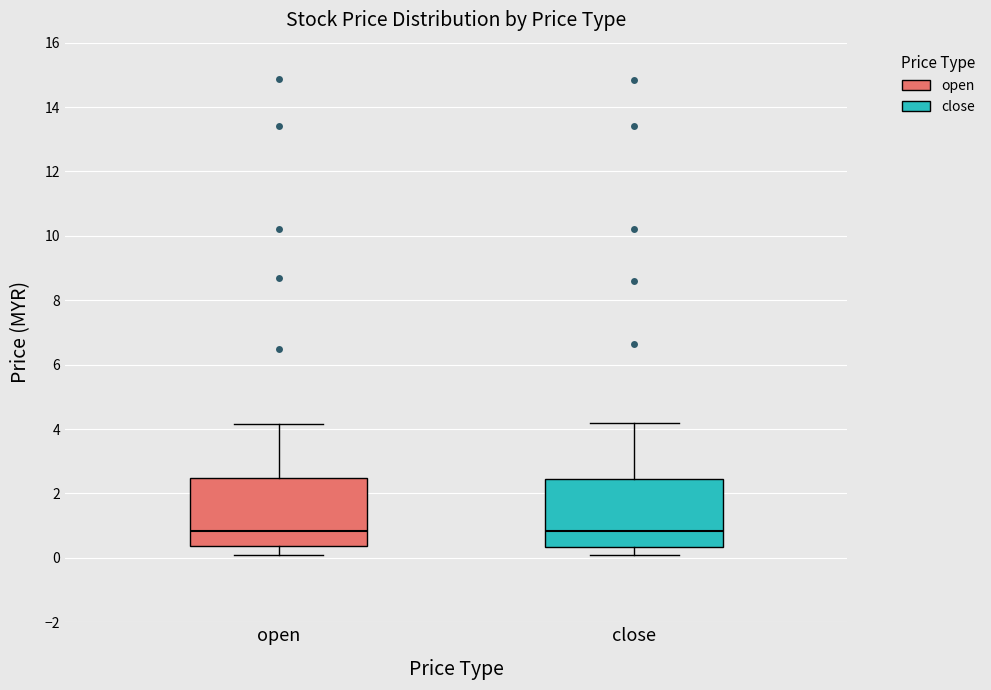

Where is the upper edge of the box for close on the y-axis? The values are not printed on the chart, so give them approximately, as read against the axis.

2.4